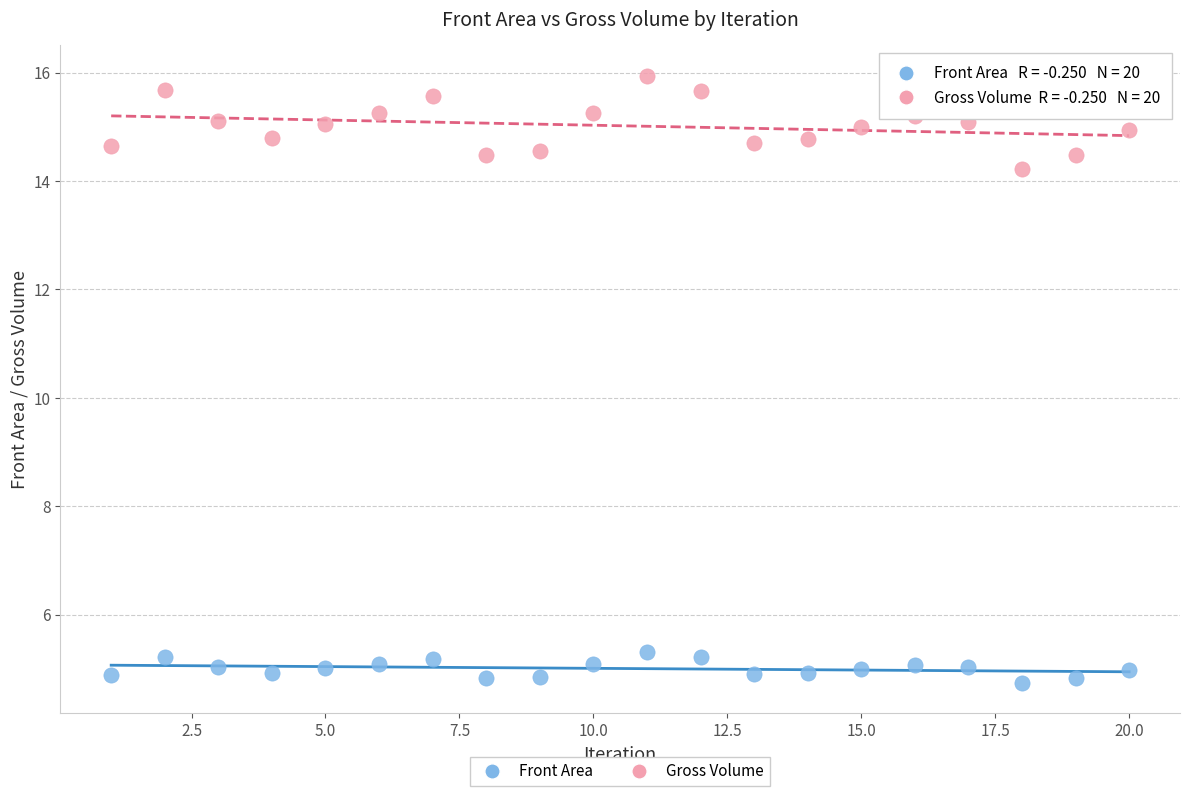

Across all data points, what is the range of X values (max minus min)?

19.0